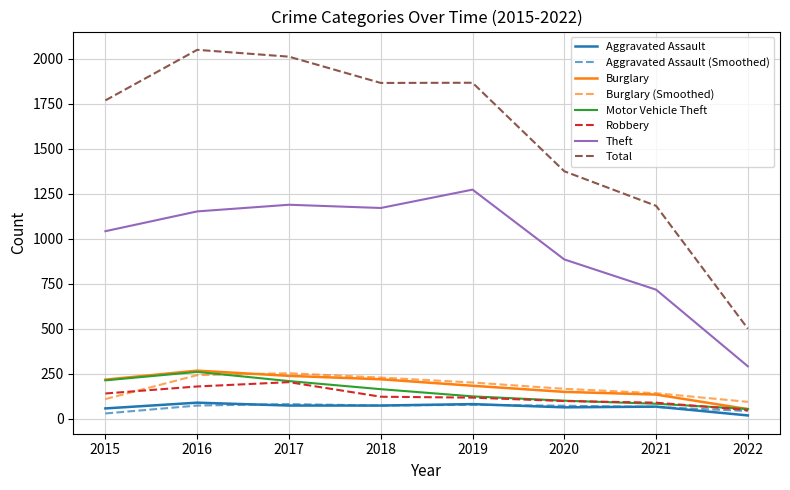

What is the greatest value displayed?

2049.0